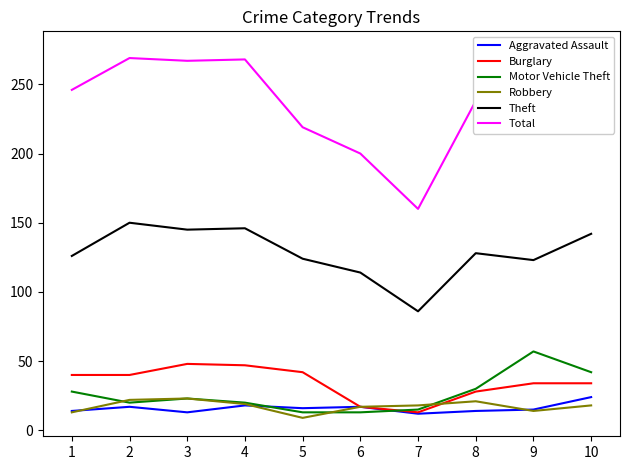

How many data points does each series have?

10